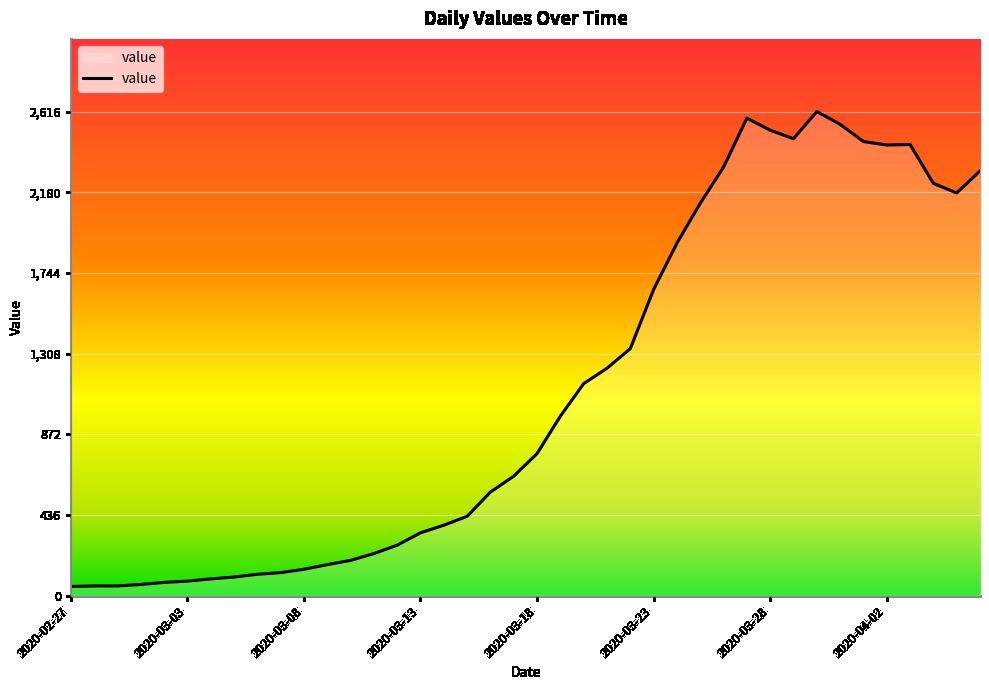

What is the difference between the maximum and minimum values?

2566